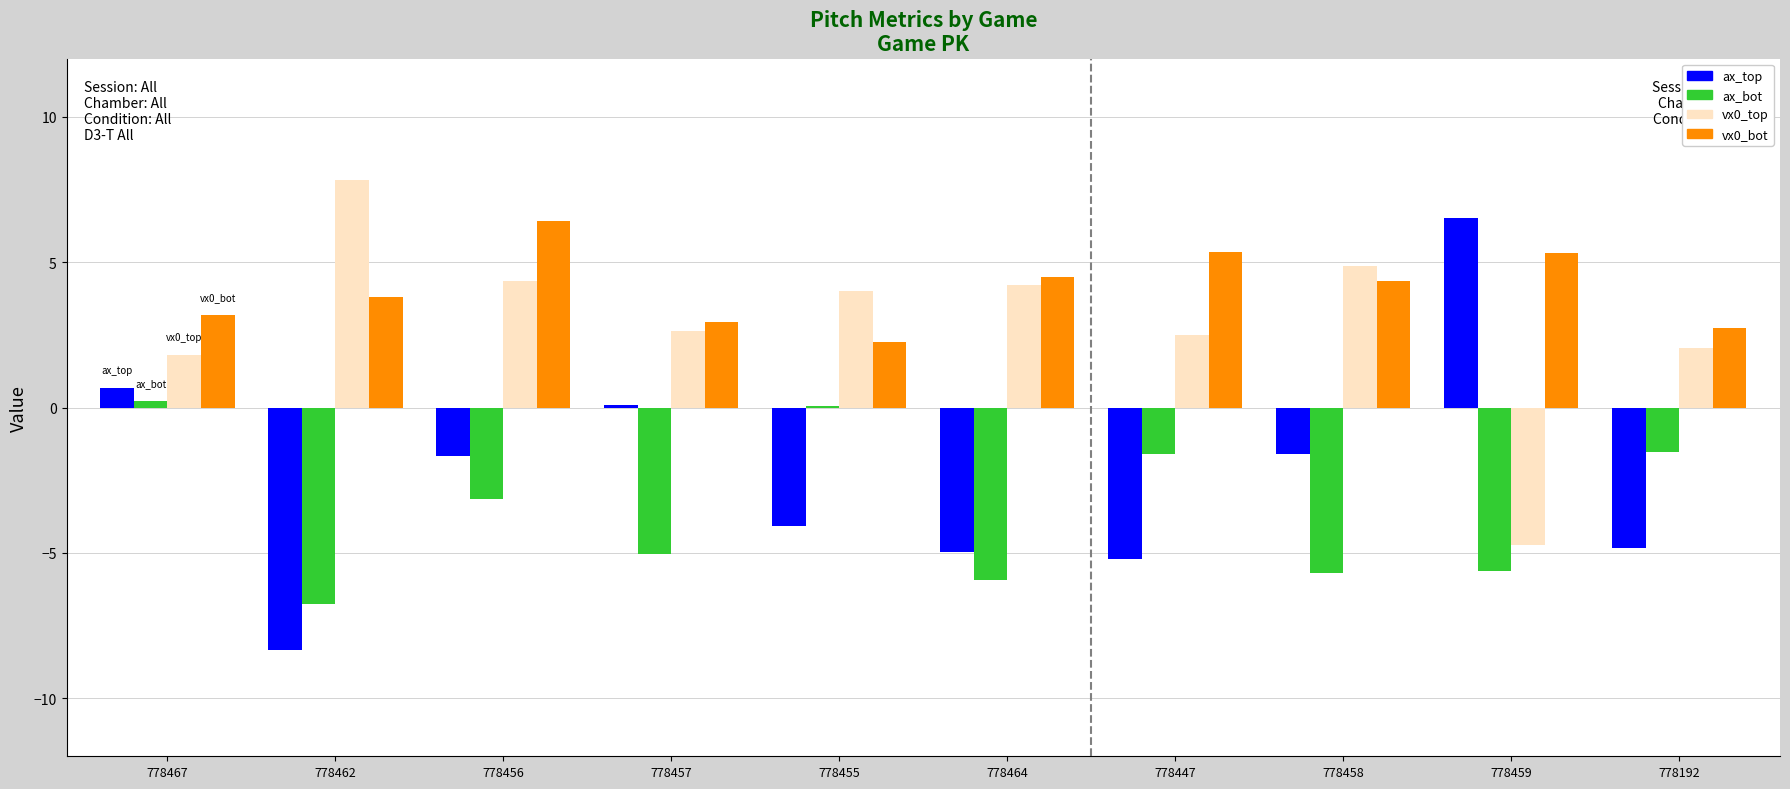

What is the total value across all series at 778458?

2.0